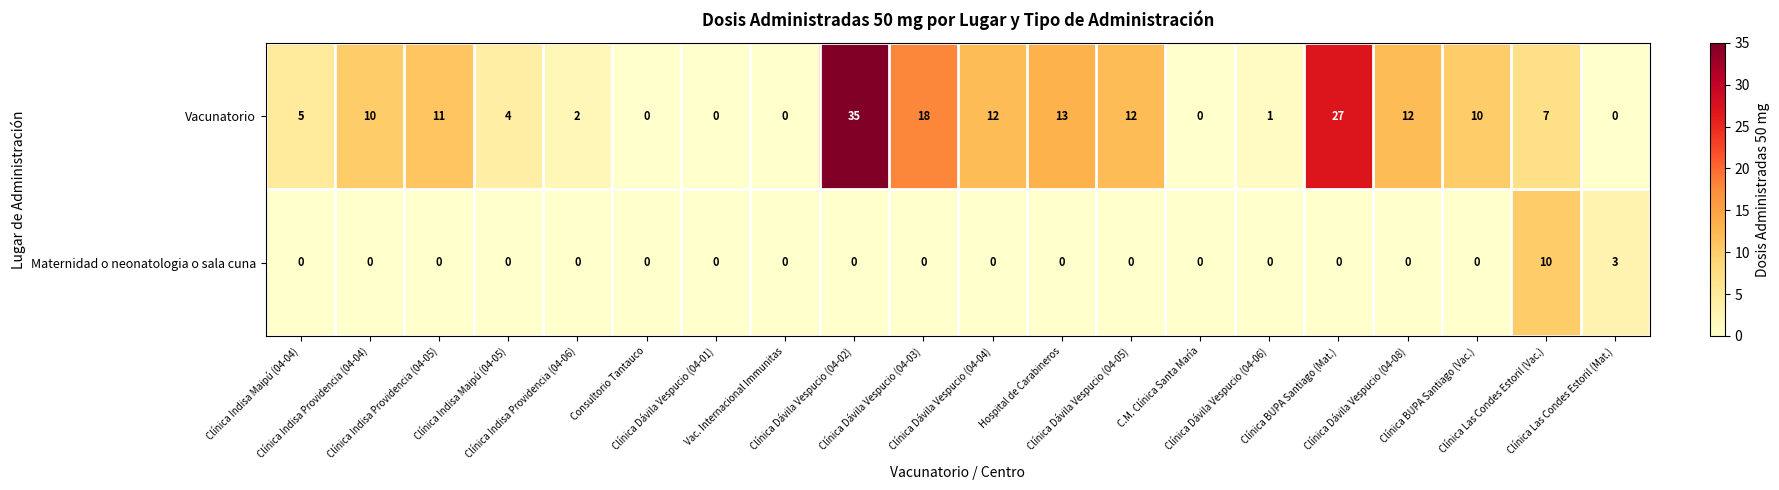

What is the average value of the Vacunatorio series?

9